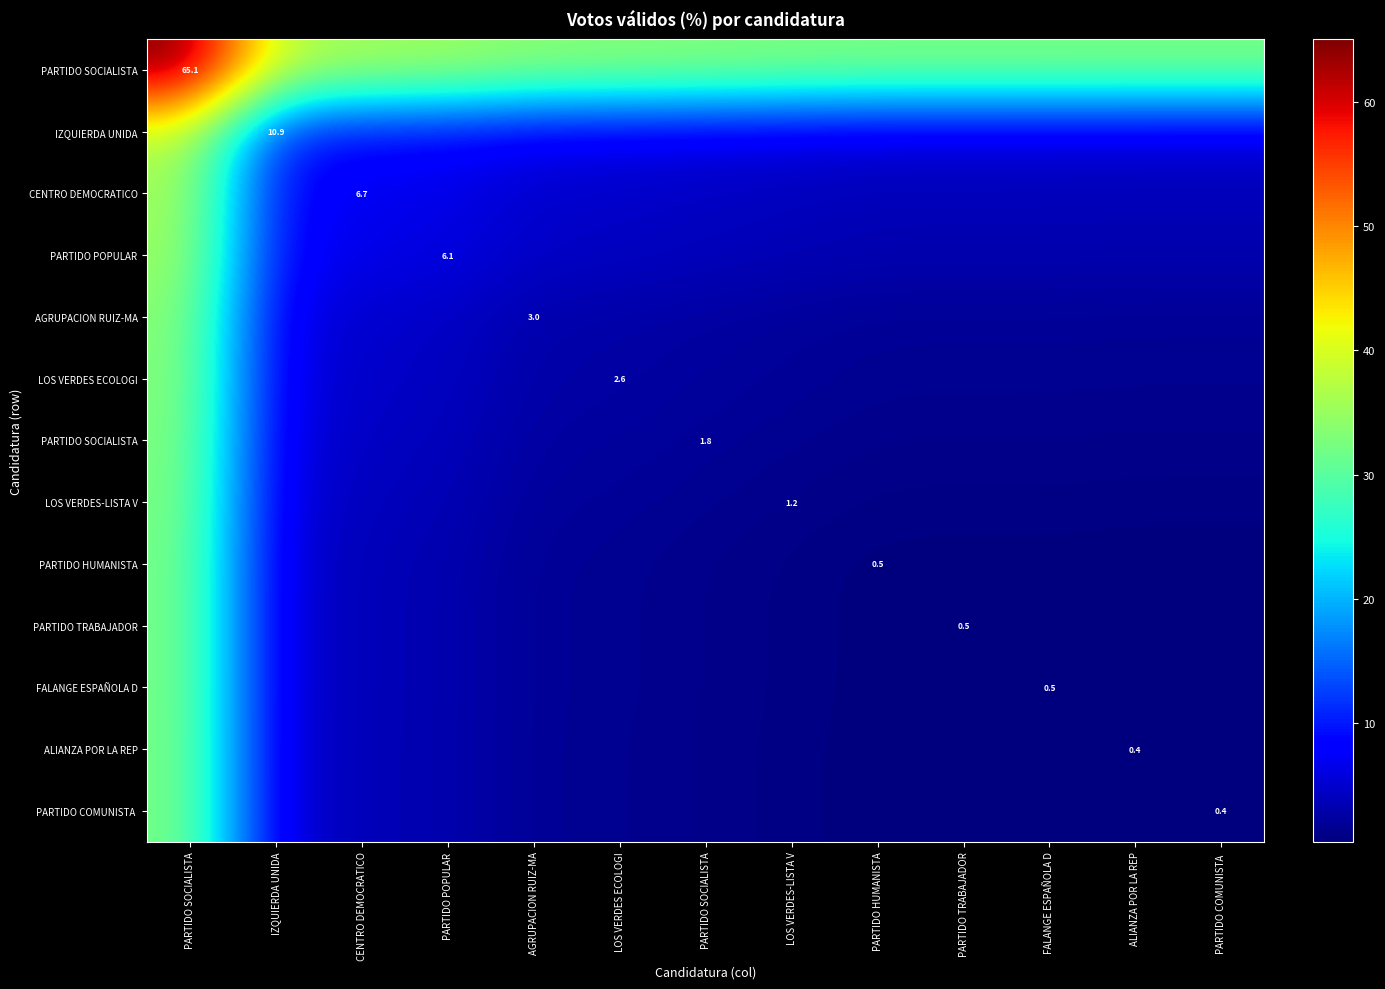

At how many categories does at least one series exceed 26?

13